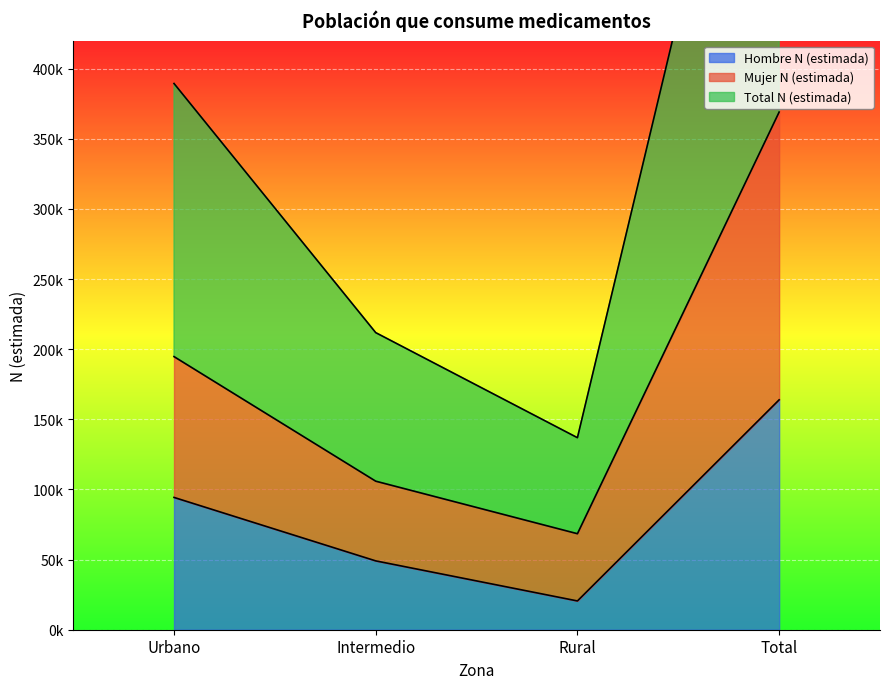

Rank the categories by Hombre N (estimada) value from lowest to highest.

Rural, Intermedio, Urbano, Total